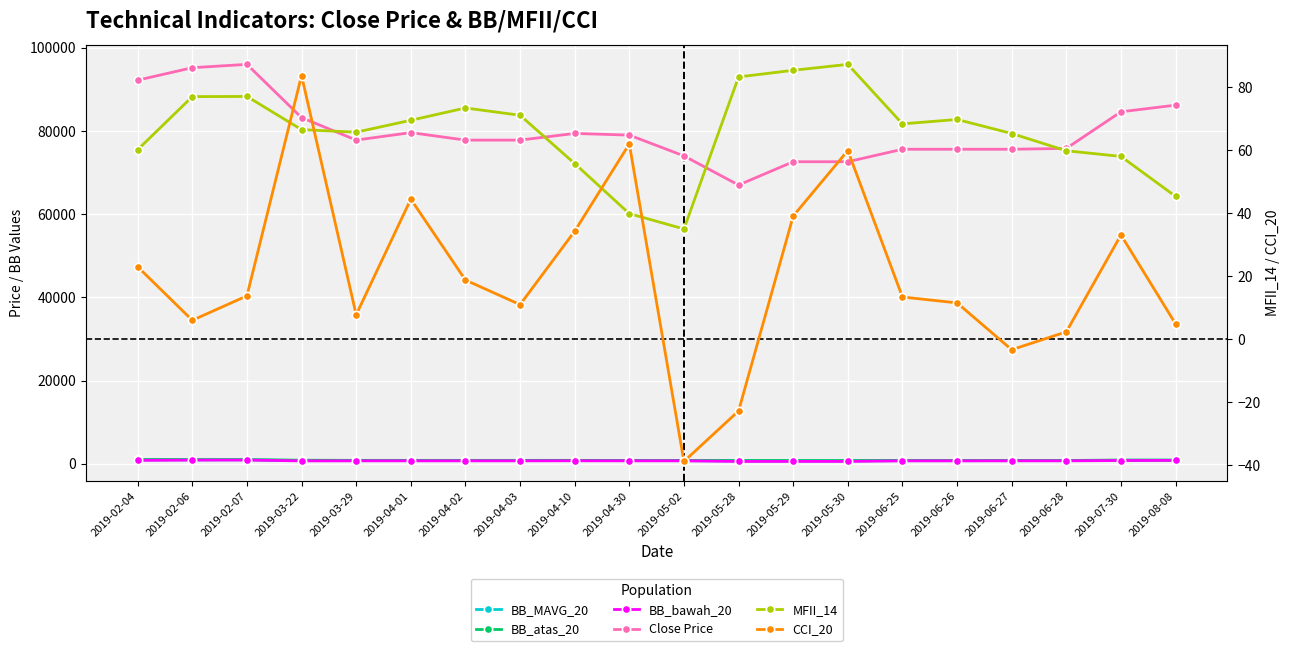

What is the difference between the highest and lowest values at 2019-04-01?

79555.6